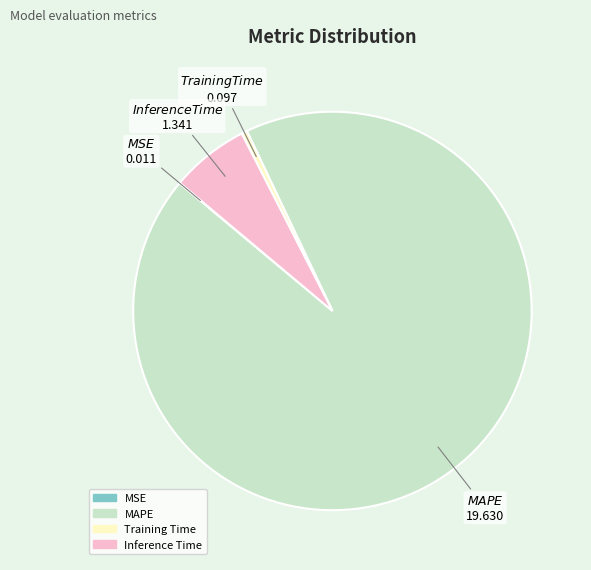

Which slice represents more than half of the pie?

MAPE